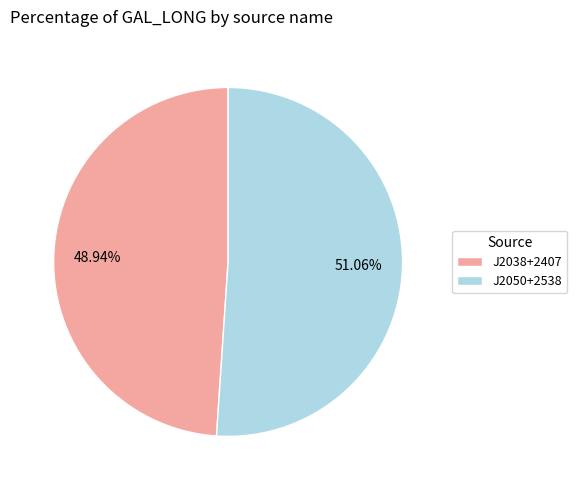

What percentage is NOT represented by J2038+2407?

51.1%